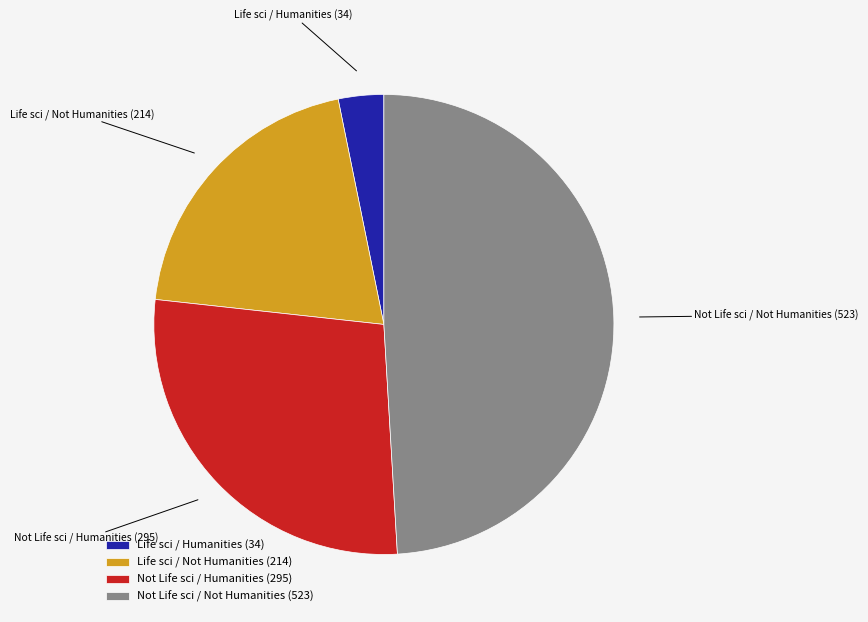

How many slices are in this pie chart?

4